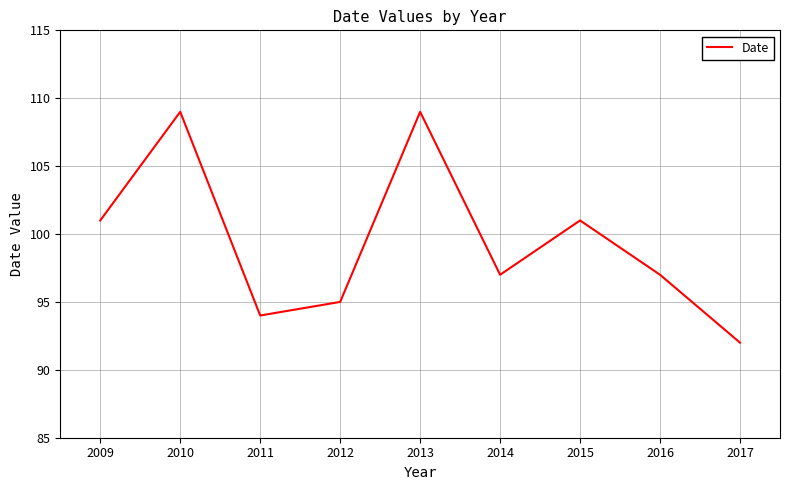

Which has a higher value, 2017 or 2011?

2011